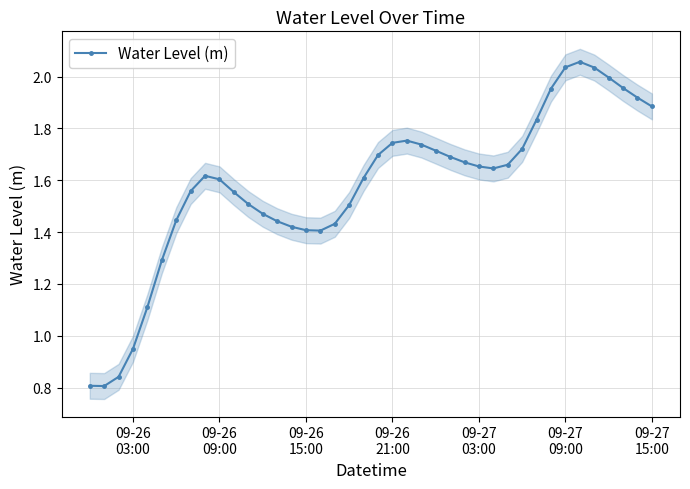

What is the sum of all values?

63.2